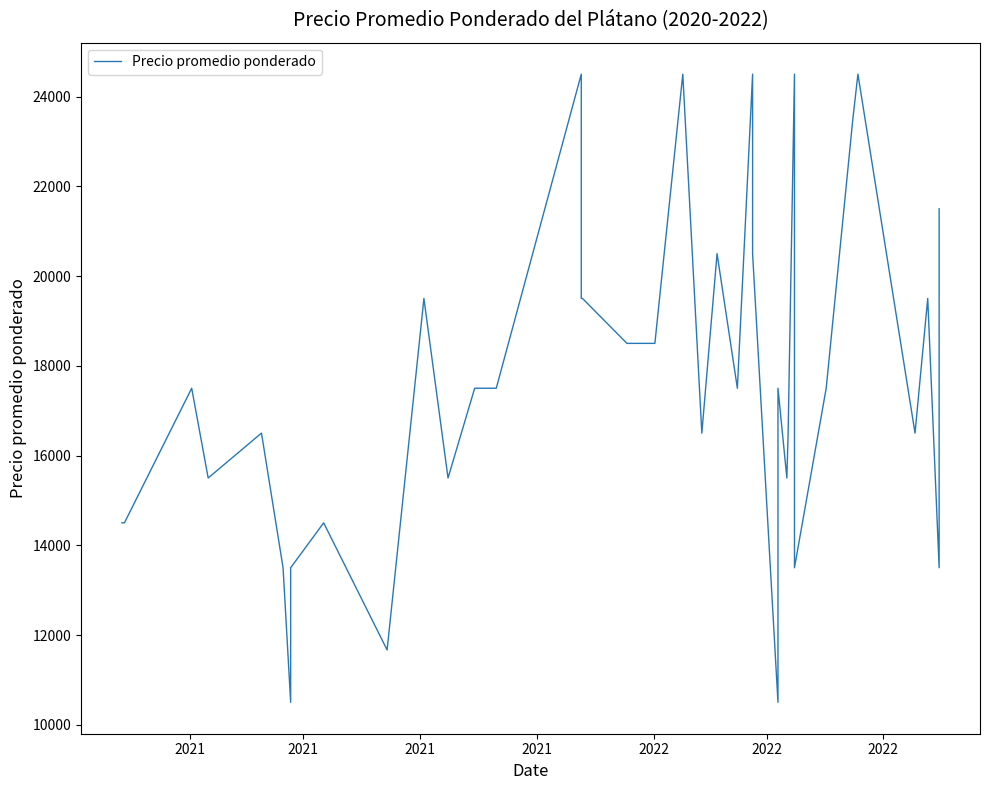

How many values are below 17500?

19